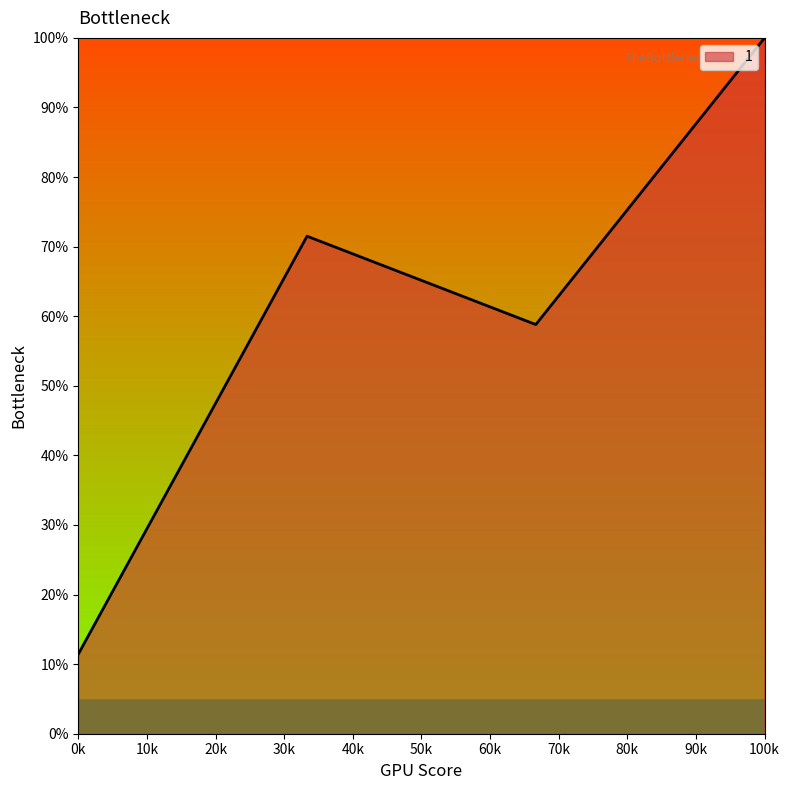

What is the smallest value displayed?

11.4